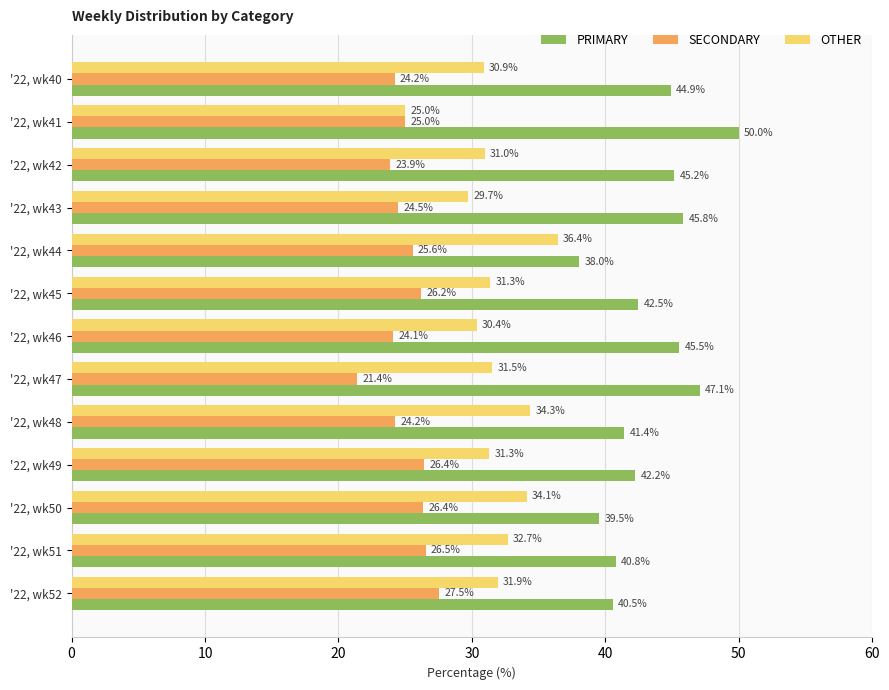

At how many categories does at least one series exceed 35?

13